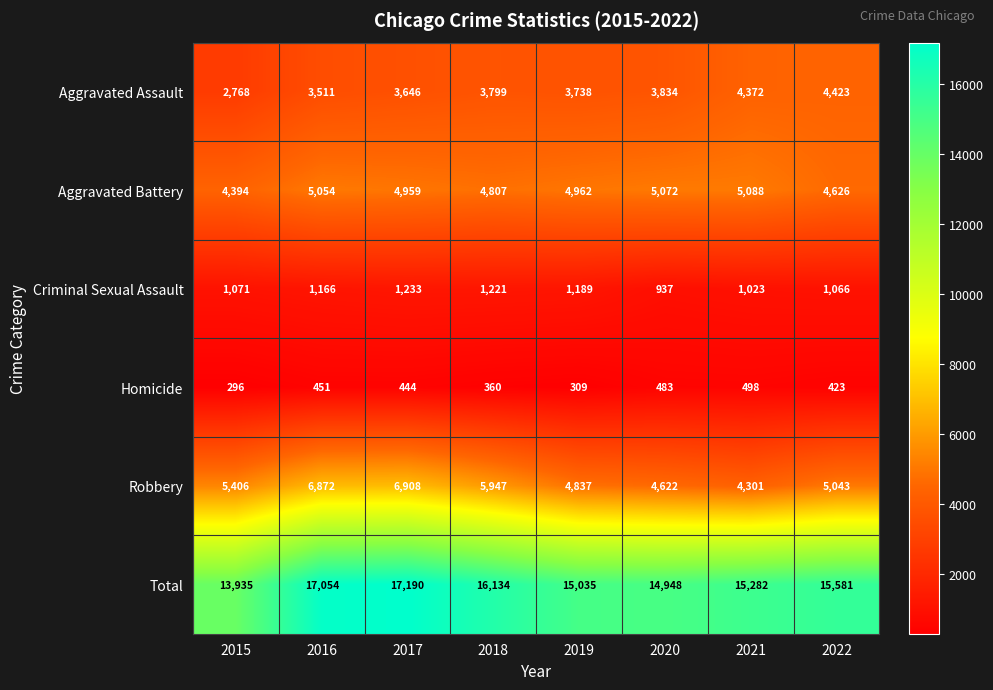

Where does the Total series first go above 15581?

2016